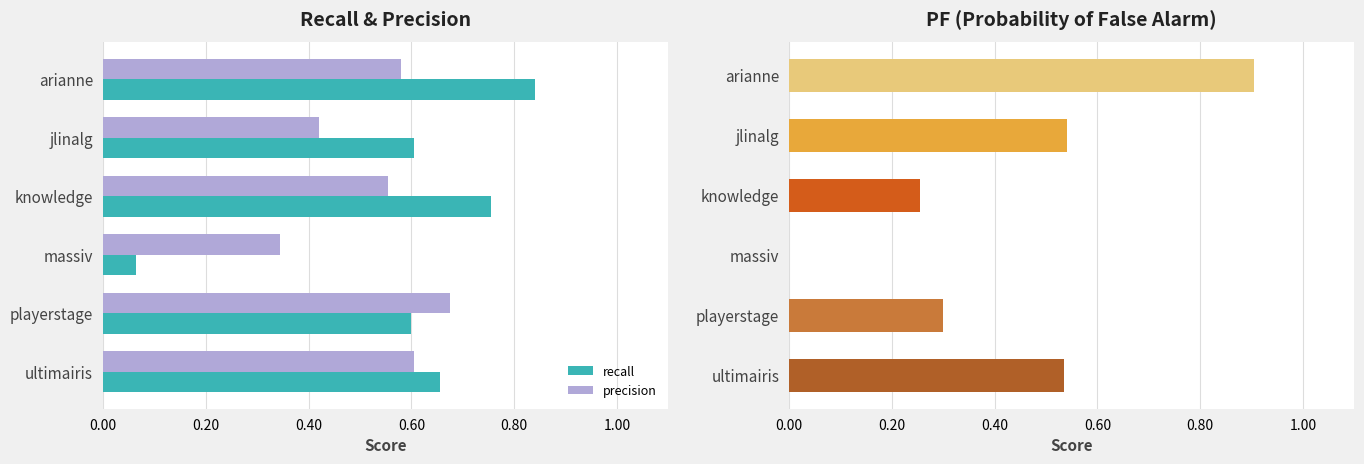

At which label is precision closest to 0?

massiv